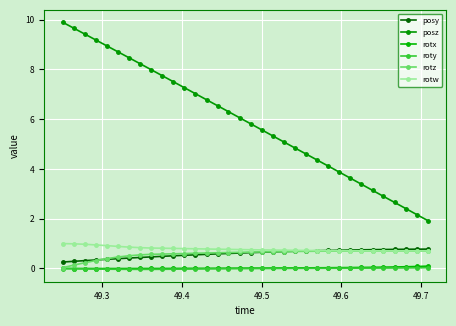

True or false: posz and rotw intersect in this chart.

False